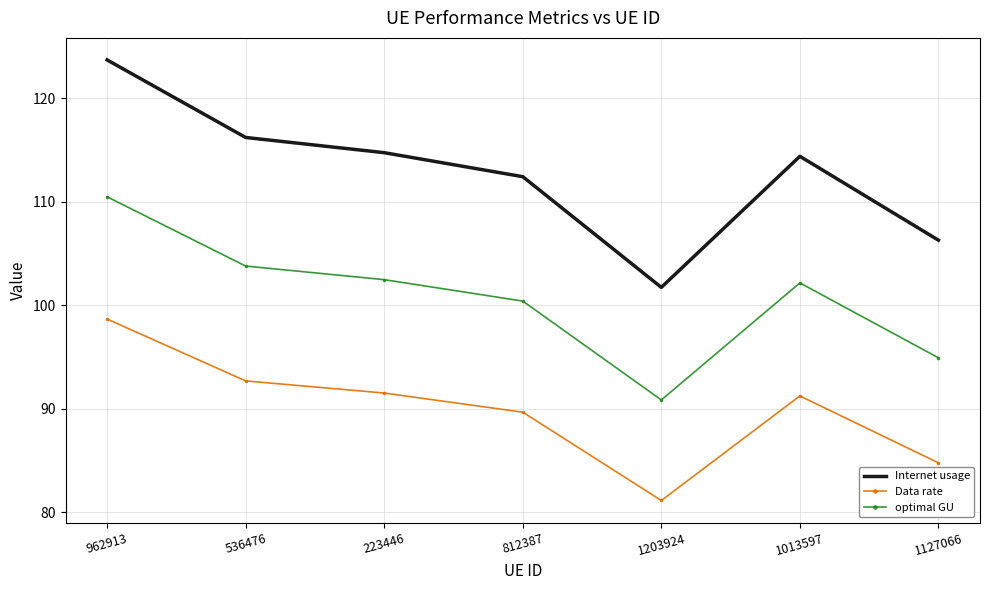

Is the value of optimal GU at 1127066 greater than the value of Data rate at 1127066?

Yes